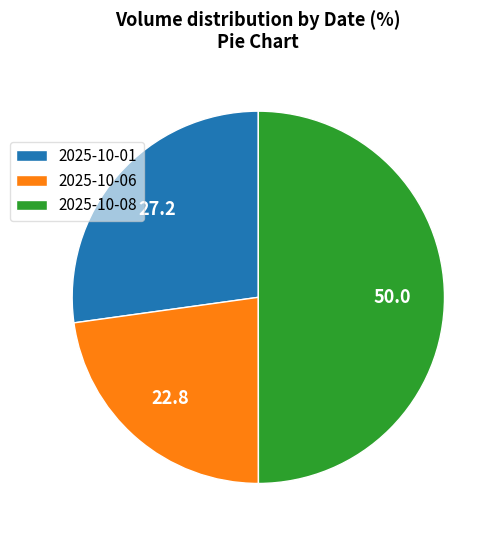

Is it true that 2025-10-08 is 50% of the pie?

True